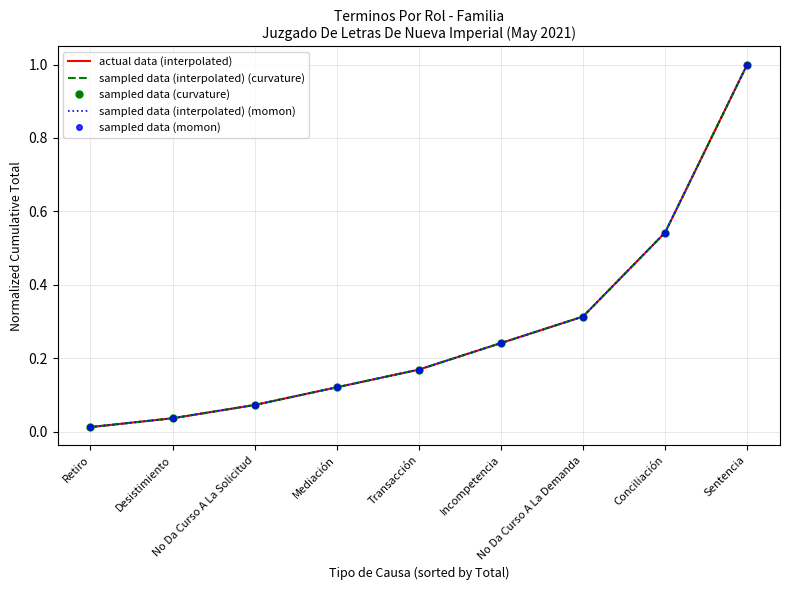

List the series in order of their peak value, highest first.

actual data (interpolated), sampled data (interpolated) (curvature), sampled data (curvature), sampled data (interpolated) (momon), sampled data (momon)